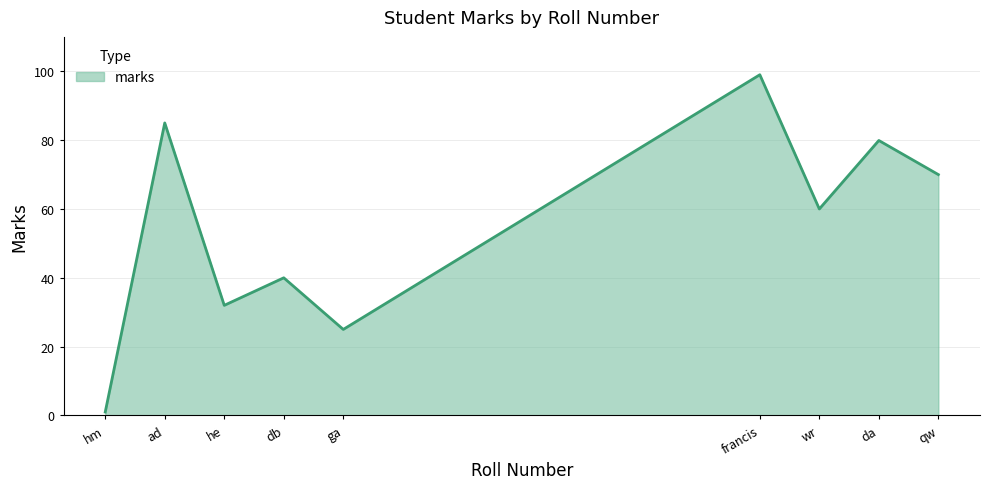

How many lines are shown in the chart?

1